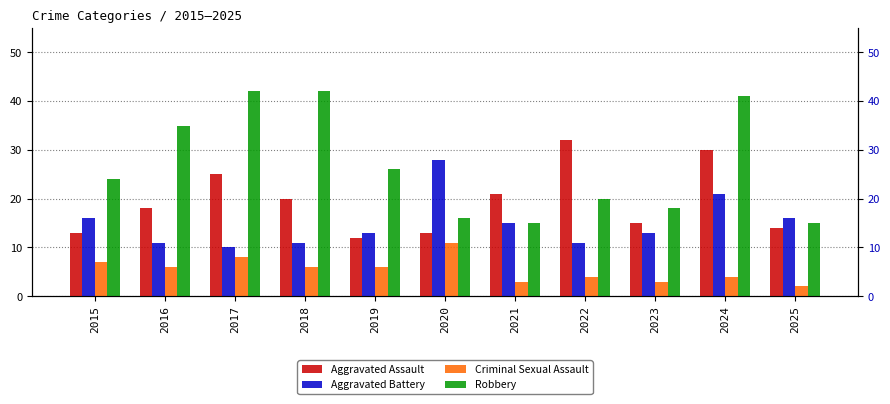

Reading left to right, list all the values displayed in this chart.

Aggravated Assault: 13	18	25	20	12	13	21	32	15	30	14
Aggravated Battery: 16	11	10	11	13	28	15	11	13	21	16
Criminal Sexual Assault: 7	6	8	6	6	11	3	4	3	4	2
Robbery: 24	35	42	42	26	16	15	20	18	41	15